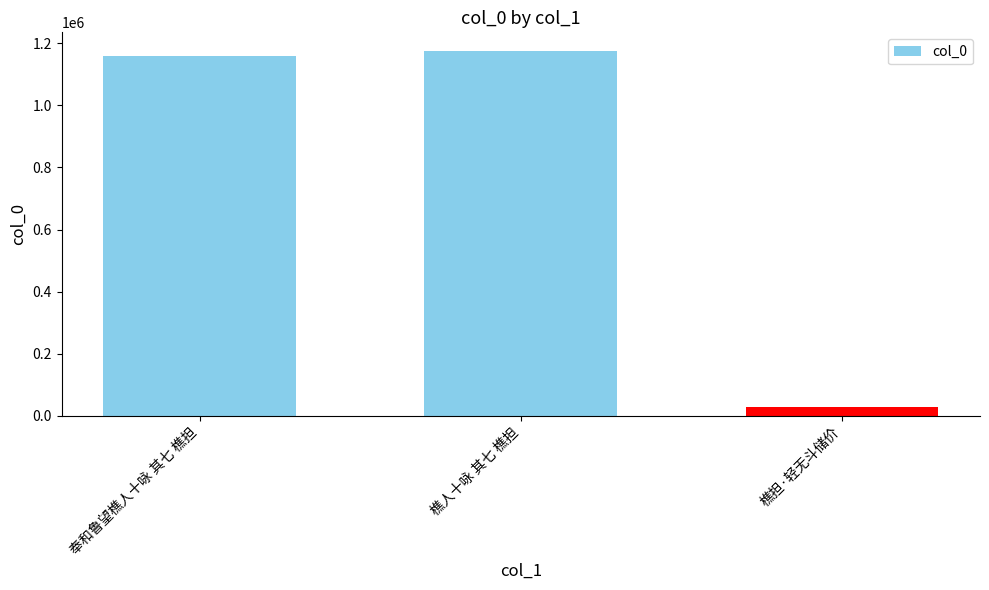

What is the approximate value at 樵担·轻无斗储价, to the nearest 10?

28150